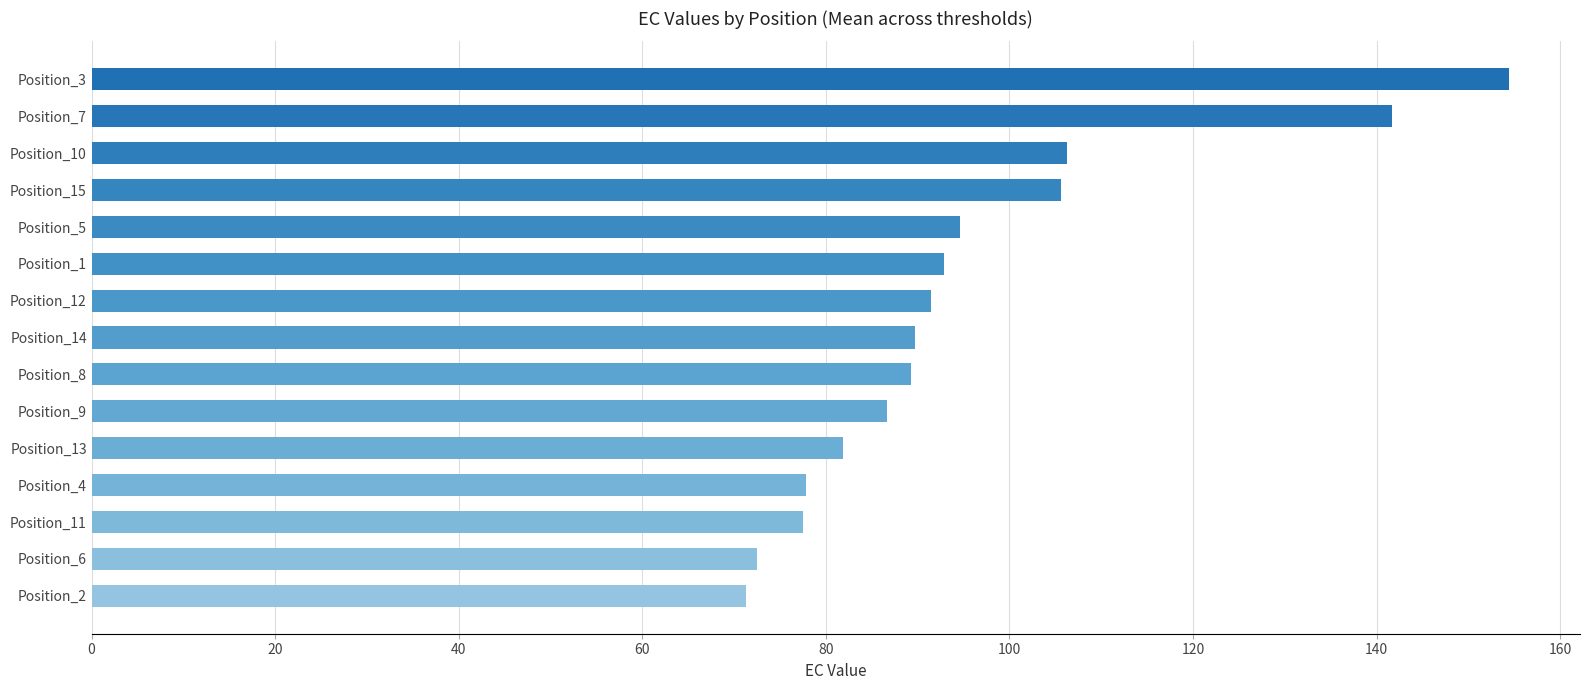

What is the average value?

95.6